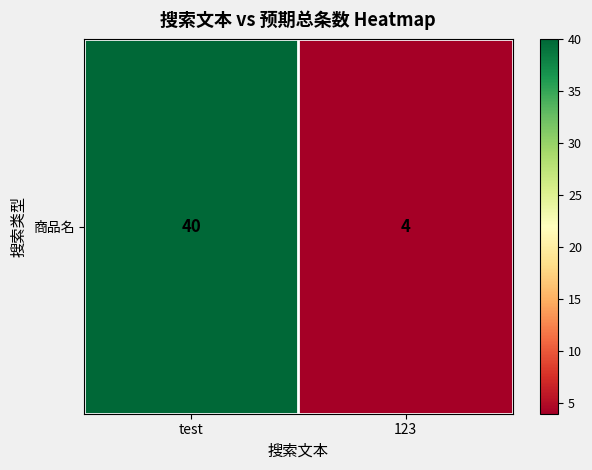

Rank the categories by value from lowest to highest.

123, test